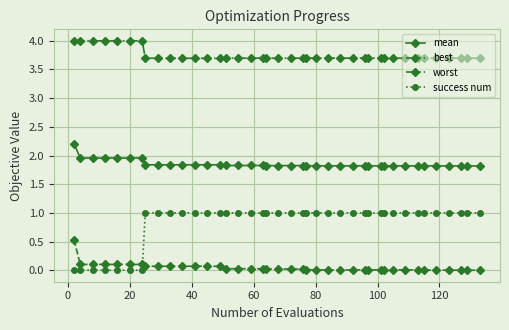

What is the minimum value for worst?

3.7